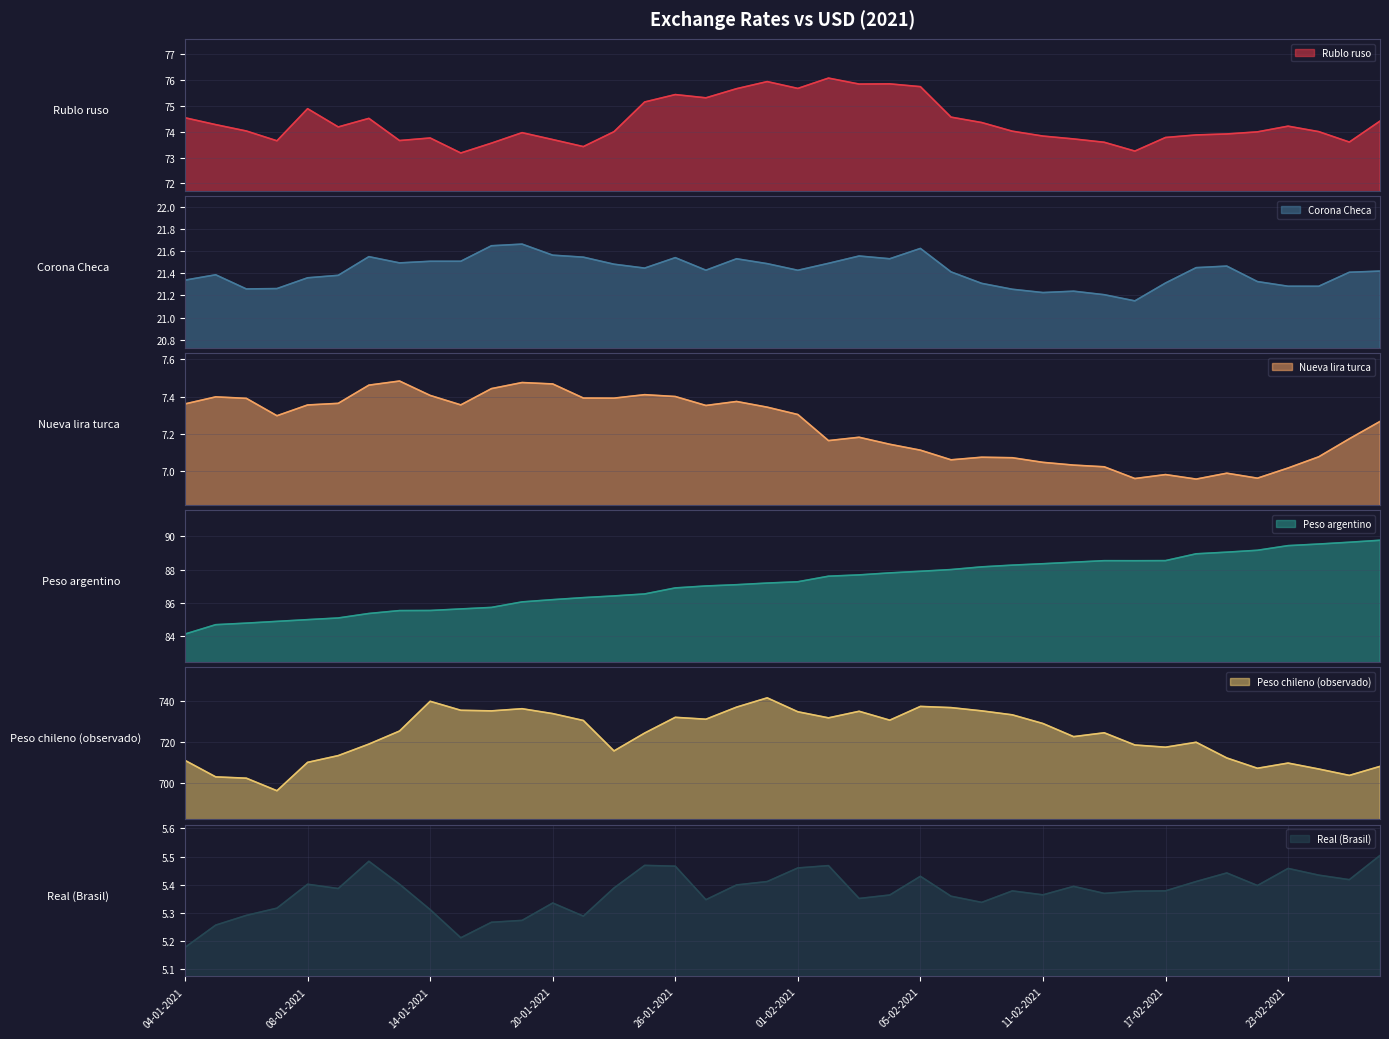

True or false: Rublo ruso and Real (Brasil) intersect in this chart.

False